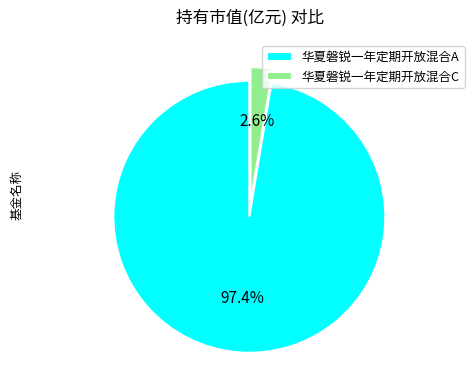

To the nearest percent, what portion does 华夏磐锐一年定期开放混合A represent?

97%